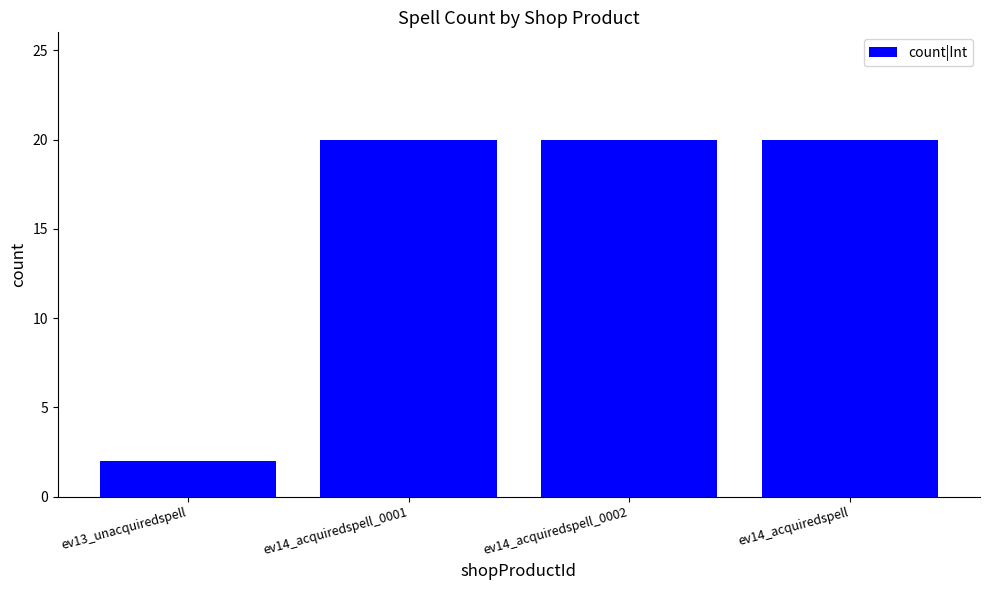

What is the value of the 1st bar from the left?

2